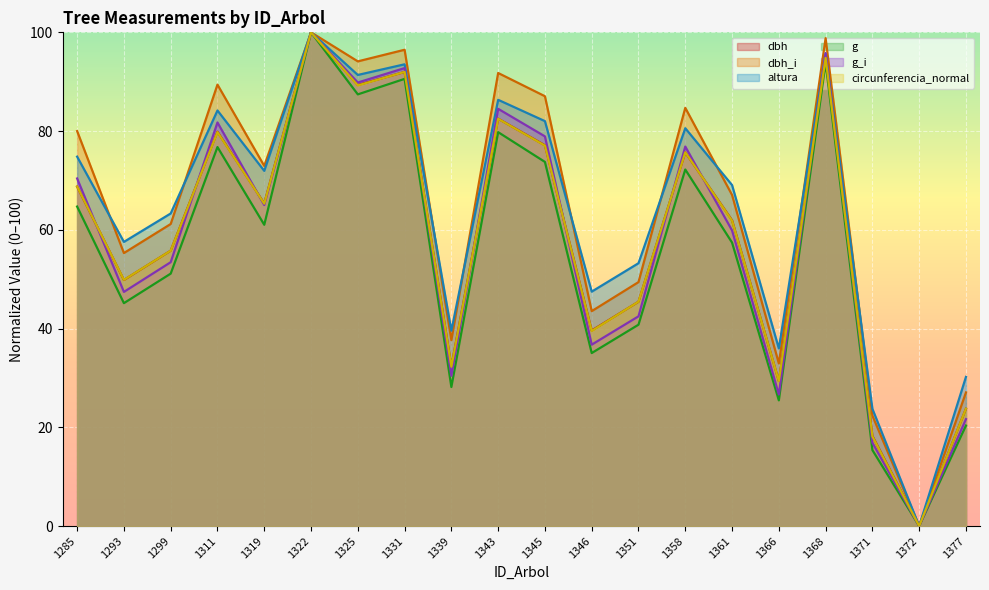

List the labels in order of altura value, smallest first.

1372, 1371, 1377, 1366, 1339, 1346, 1351, 1293, 1299, 1361, 1319, 1285, 1358, 1345, 1311, 1343, 1325, 1331, 1368, 1322